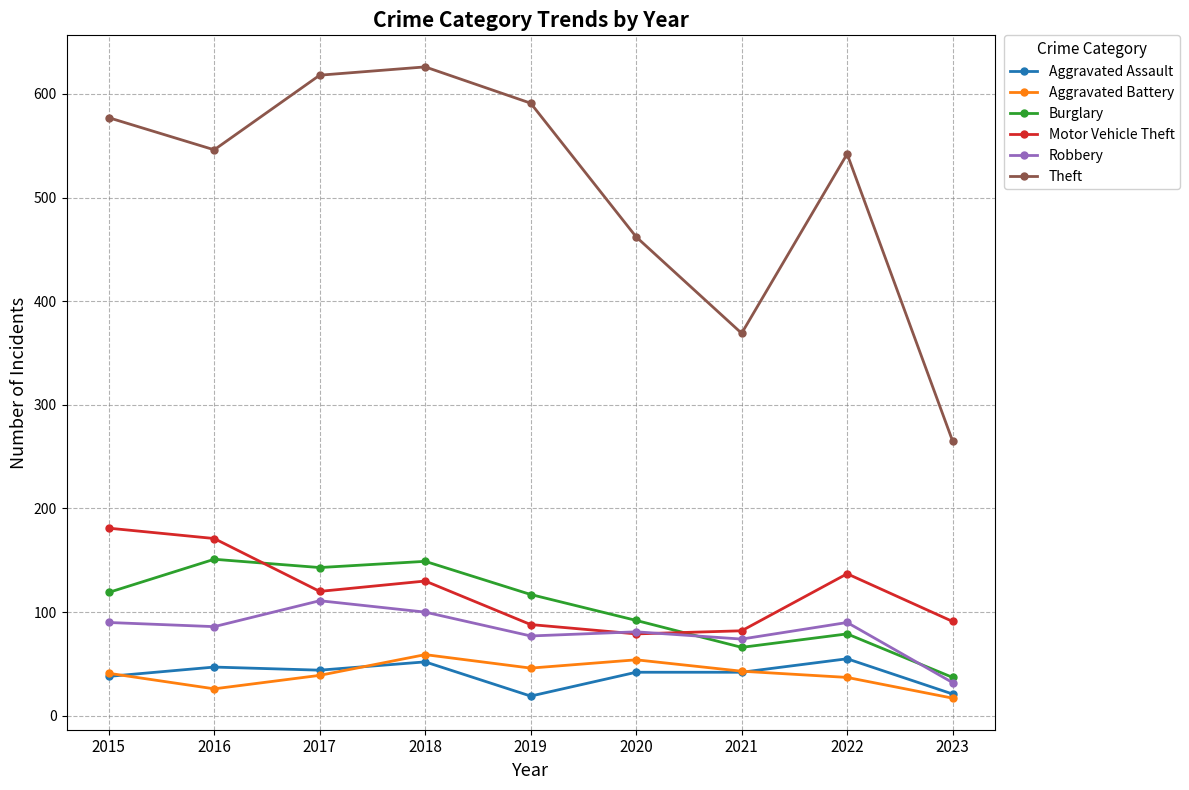

Where is the first local maximum for Motor Vehicle Theft?

2018